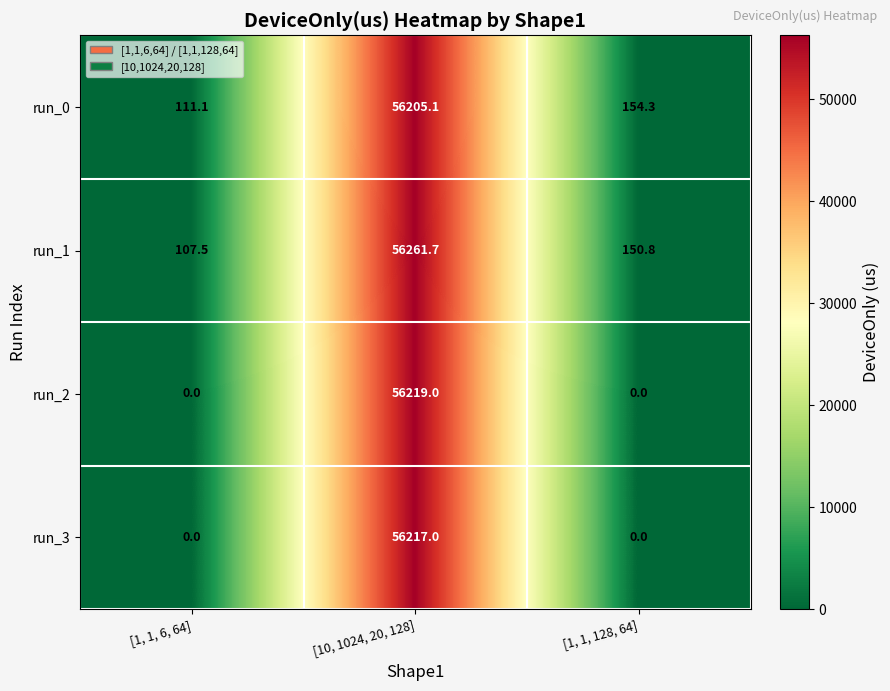

Is it true that run_2 equals -29101.5 at [1, 1, 6, 64]?

False